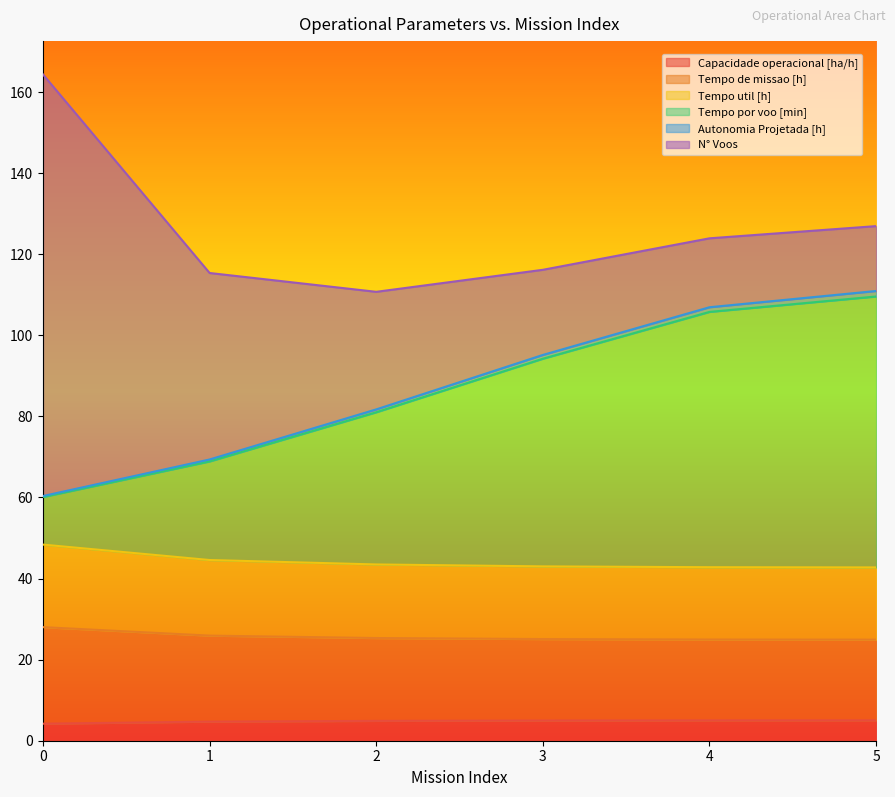

Which has a higher value, 0 or 2?

2